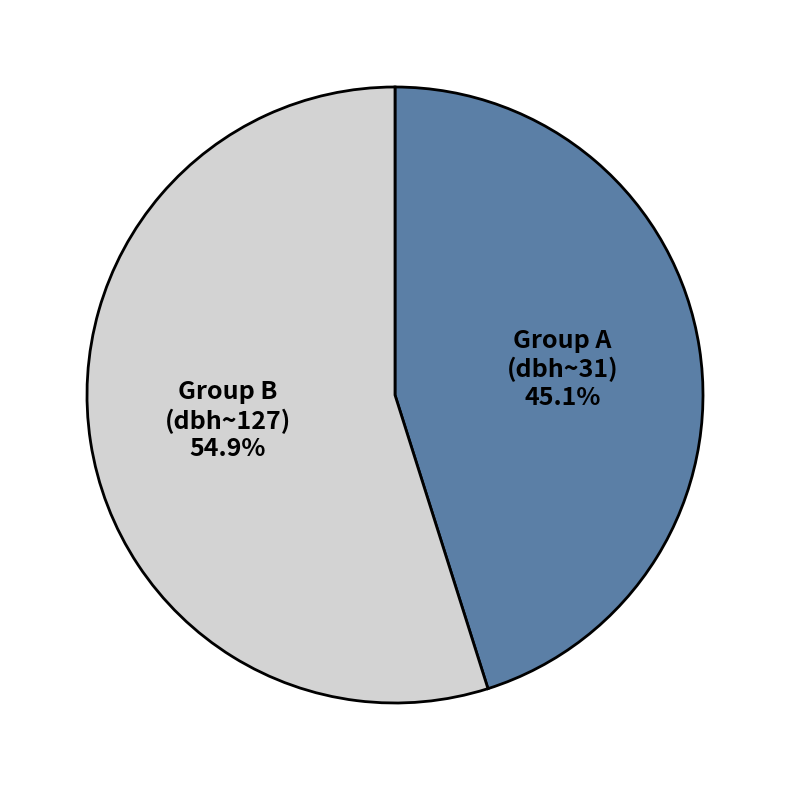

Is there a majority slice in this chart?

Yes